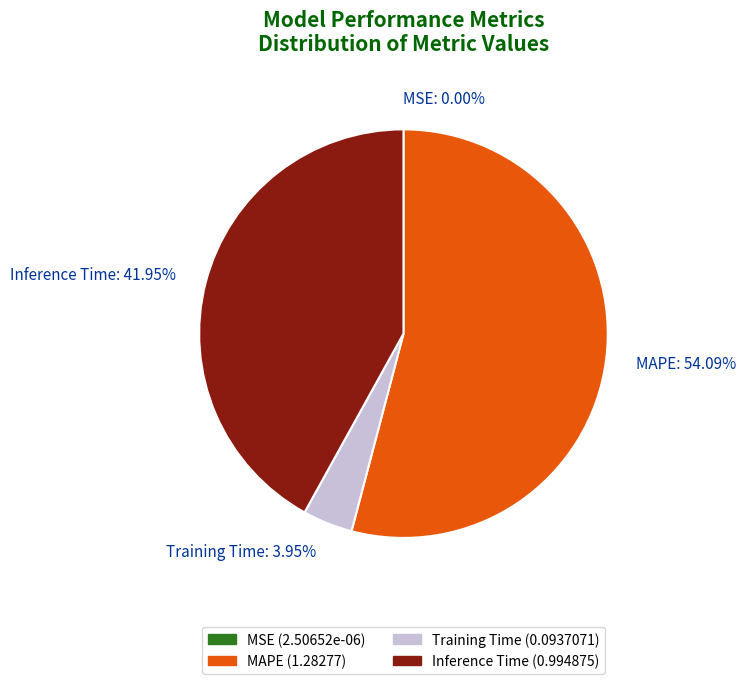

To the nearest percent, what is the average slice percentage?

25%